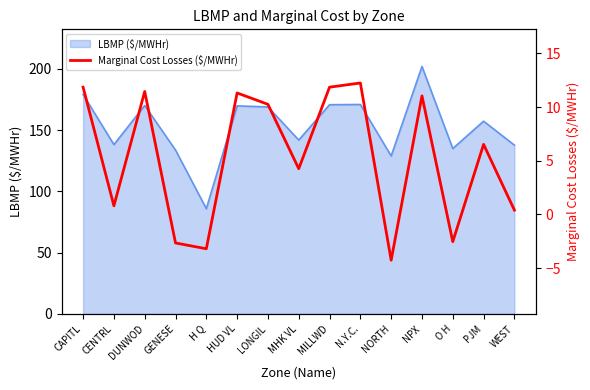

How many data points are less than 6?

7